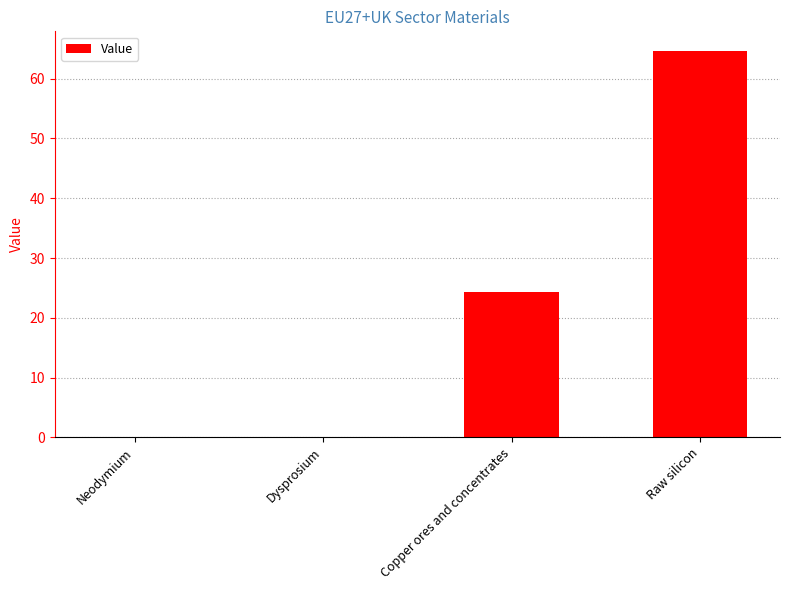

What is the sum of all values?

89.0